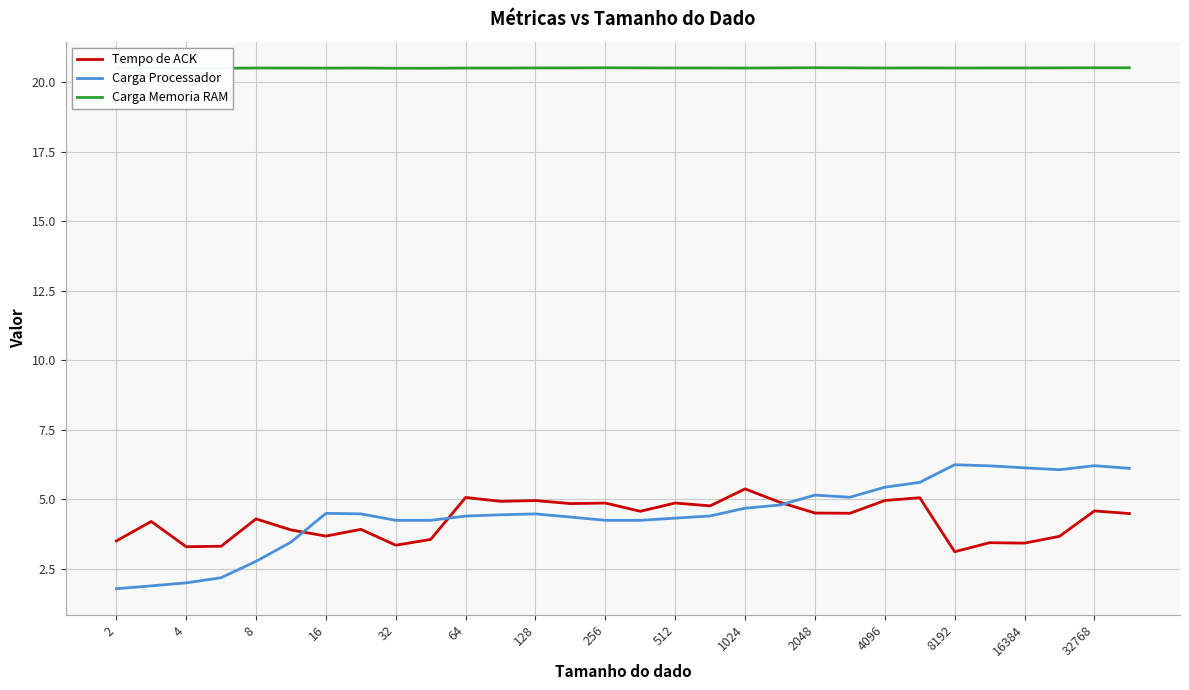

Rank the series by their maximum value, from highest to lowest.

Carga Memoria RAM, Carga Processador, Tempo de ACK